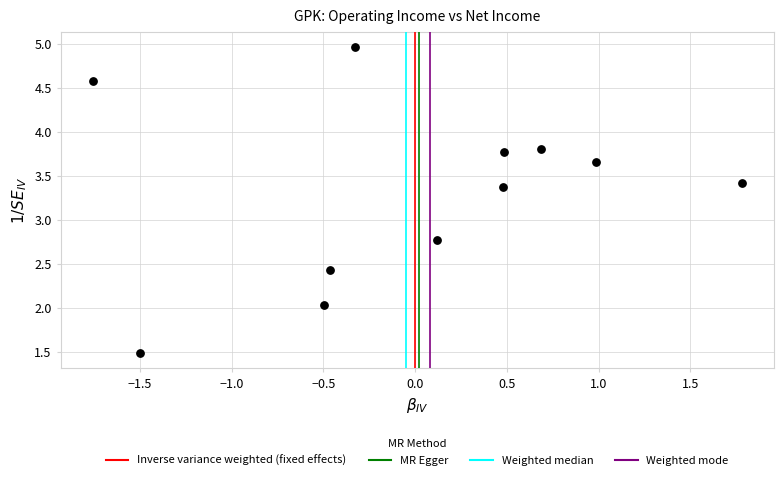

What is the range of Y values (max minus min)?

3.5